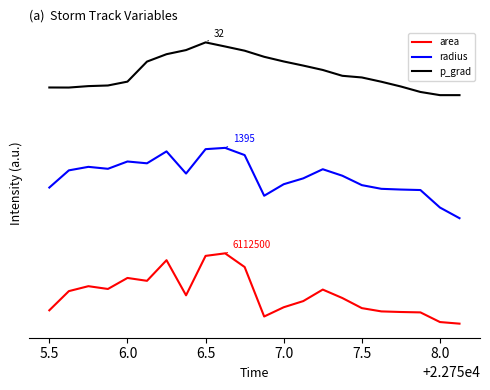

Reading left to right, extract all data points from this chart.

area: 0.2	0.5	0.5	0.5	0.7	0.6	0.9	0.4	1.0	1.0	0.8	0.1	0.2	0.3	0.5	0.4	0.2	0.2	0.2	0.2	0.0	0.0
radius: 1.9	2.2	2.2	2.2	2.3	2.3	2.4	2.1	2.5	2.5	2.4	1.8	2.0	2.1	2.2	2.1	2.0	1.9	1.9	1.9	1.7	1.5
p_grad: 3.4	3.4	3.4	3.4	3.4	3.7	3.8	3.9	4.0	3.9	3.9	3.8	3.7	3.7	3.6	3.5	3.5	3.4	3.4	3.3	3.2	3.2